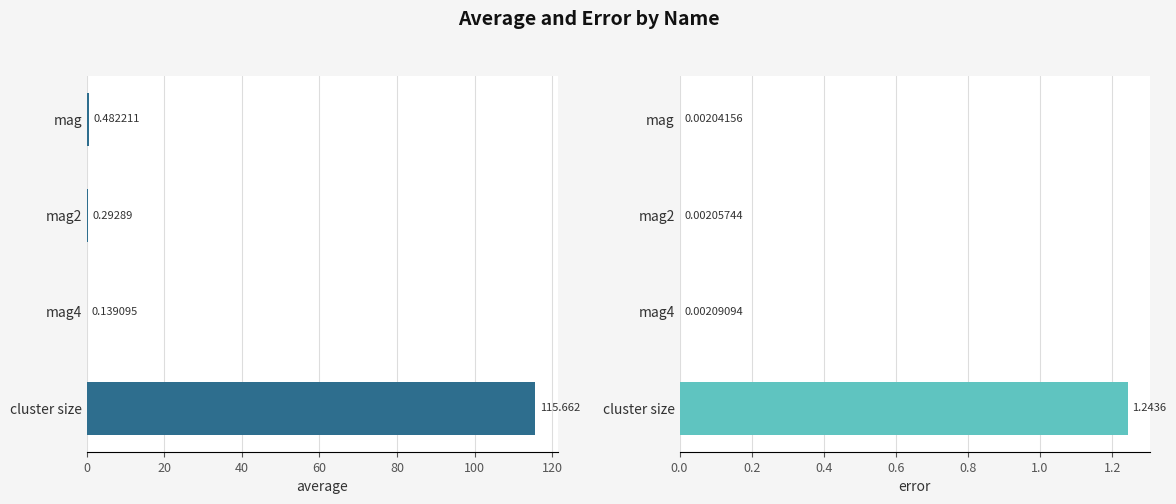

Does the chart contain any negative values?

No